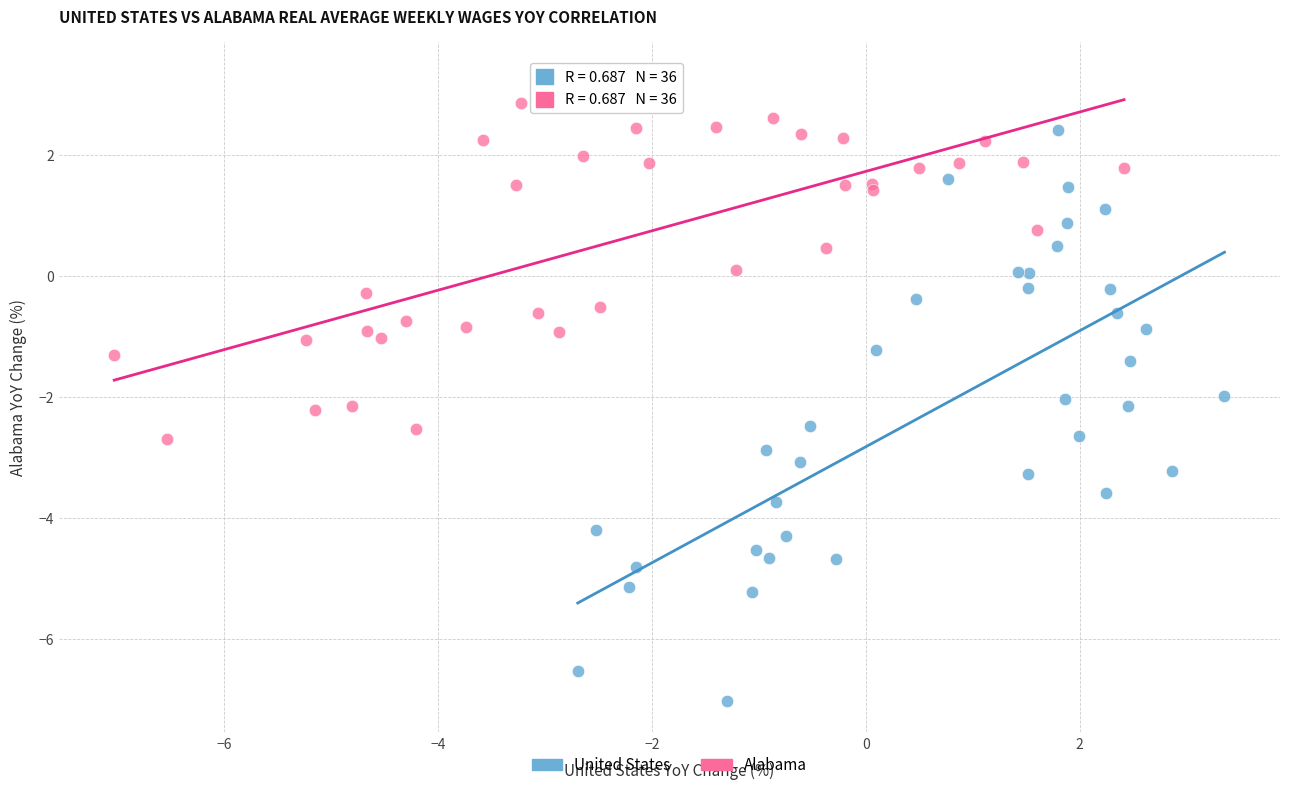

Which series reaches the minimum Y coordinate?

United States